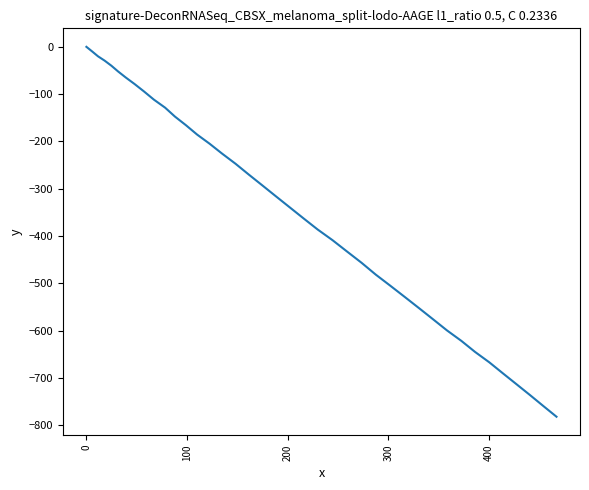

What is the smallest value displayed?

-782.1